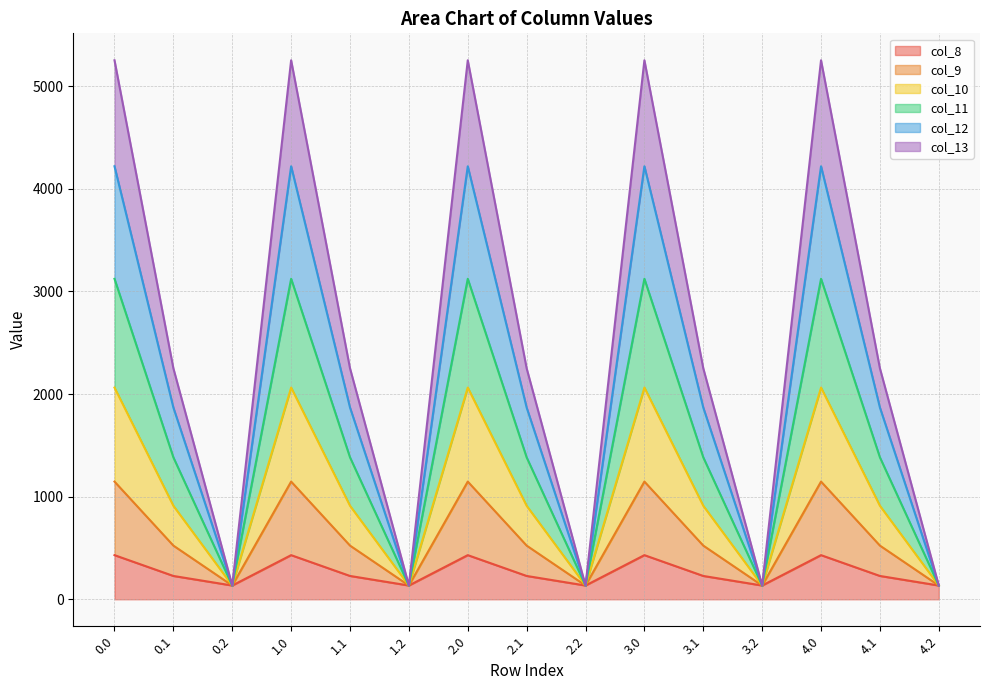

What is the minimum value for col_8?

134.2